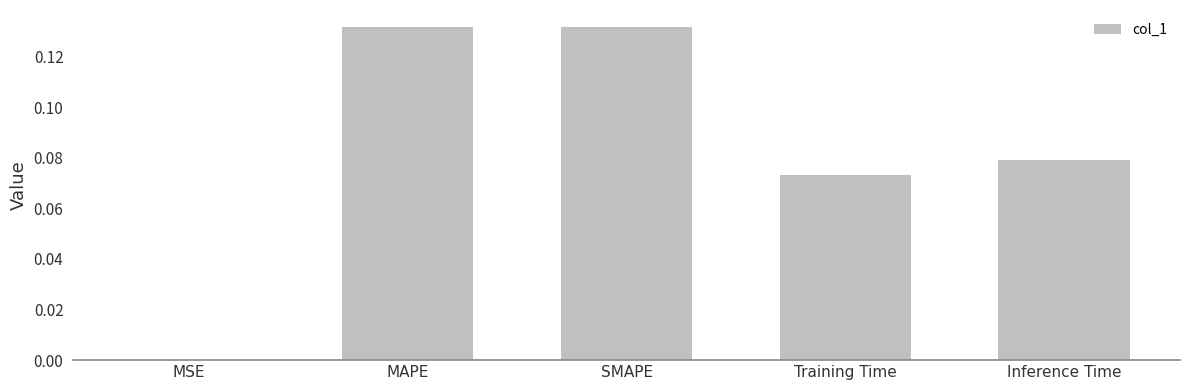

At which label is the value closest to 0?

MSE